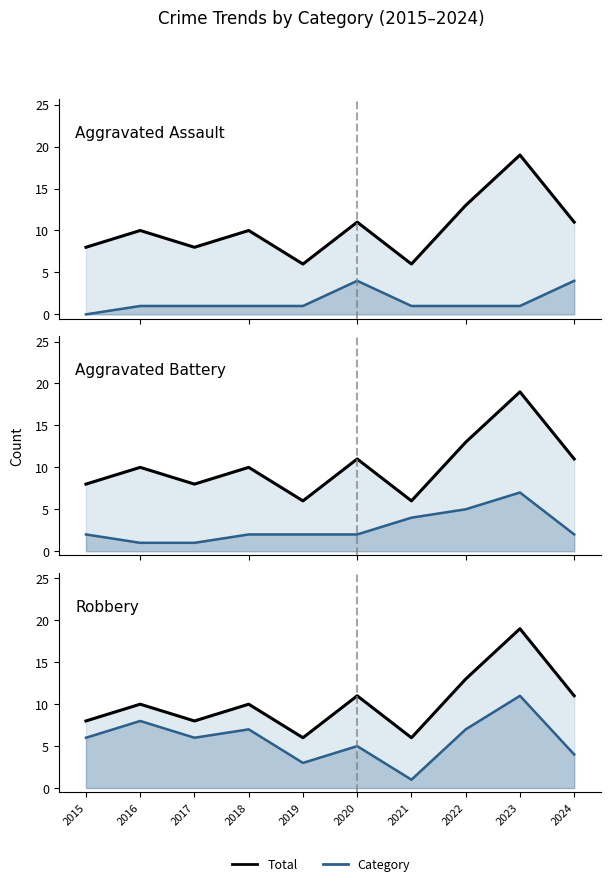

How many data points does each series have?

10